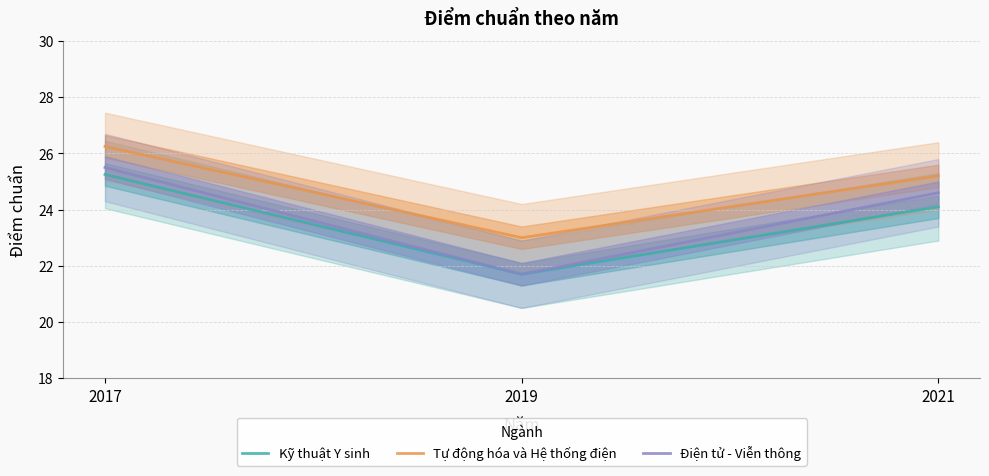

What is the total value across all series at 2021?

73.9